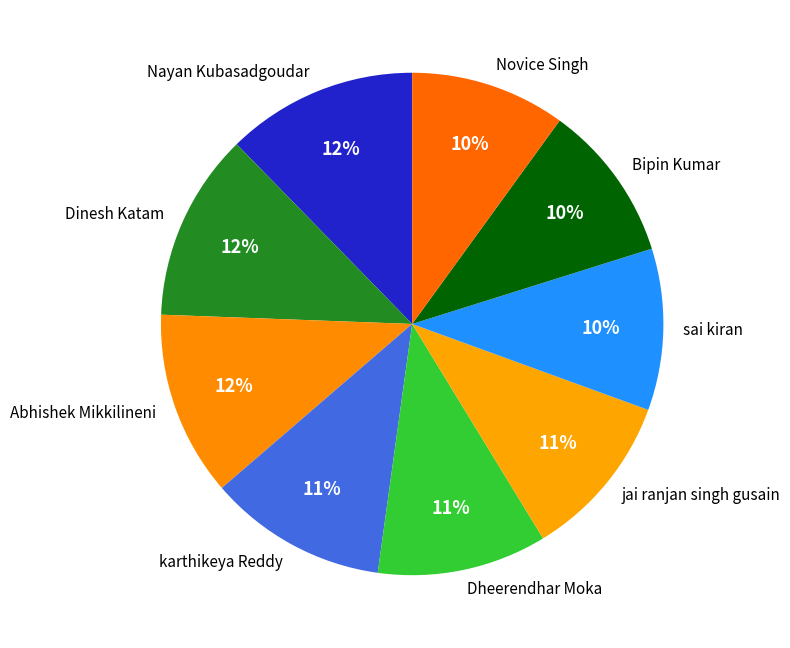

Is there any slice that represents more than half of the pie?

No